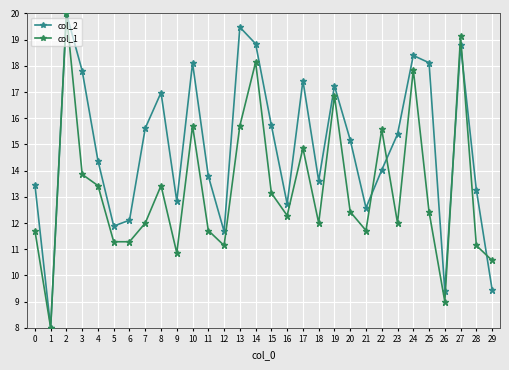

Is it true that col_1 equals 11.1 at 28?

True